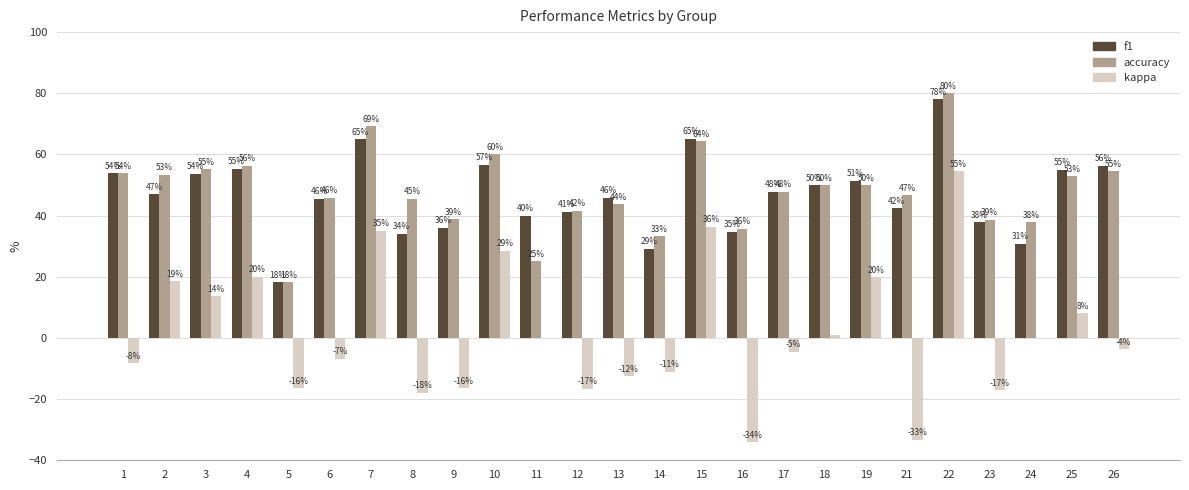

What is the sum of all accuracy values?

1198.4